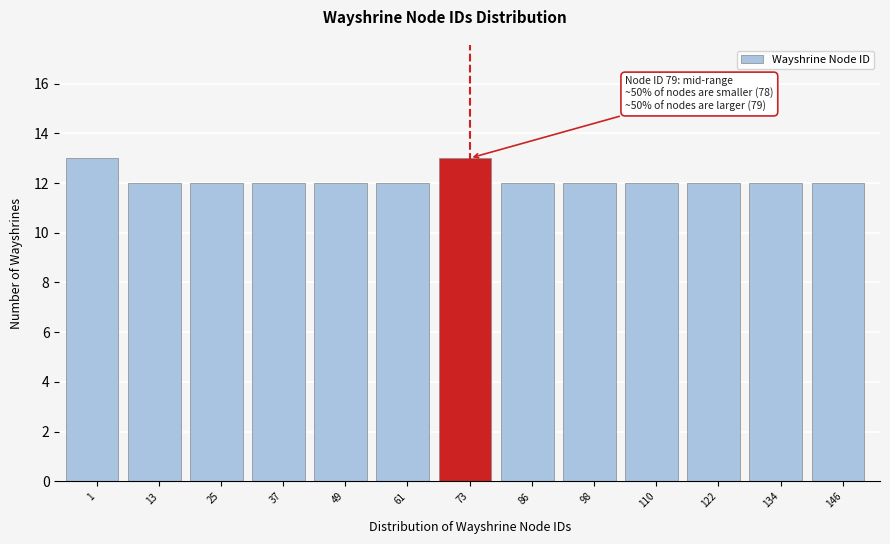

Reading left to right, what are all the values shown in this chart?

1=13	13=12	25=12	37=12	49=12	61=12	73=13	86=12	98=12	110=12	122=12	134=12	146=12